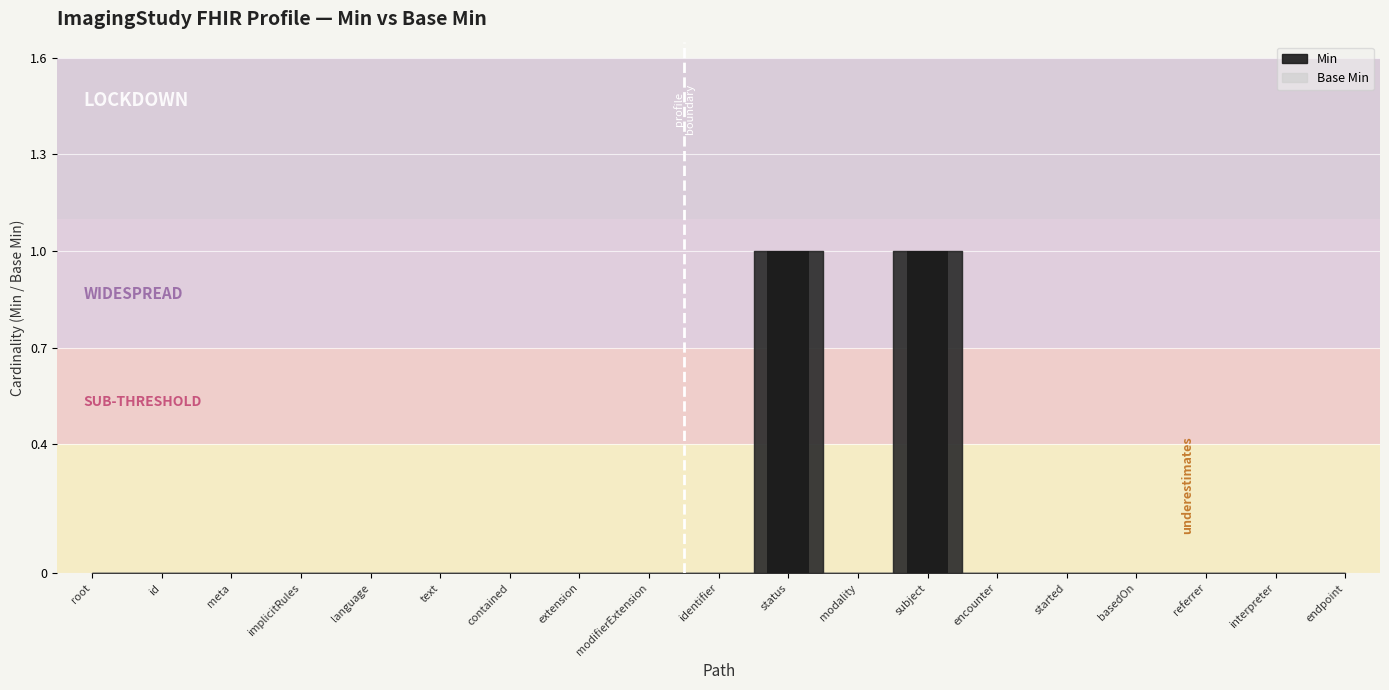

Is it true that the value at language is 0?

True